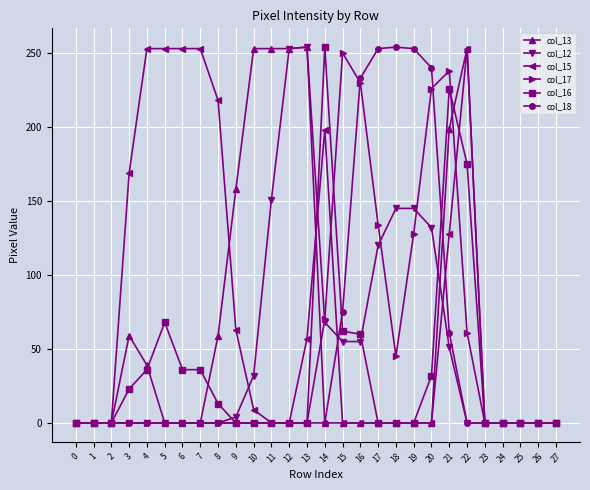

Is this an area chart (filled region under the line)?

No